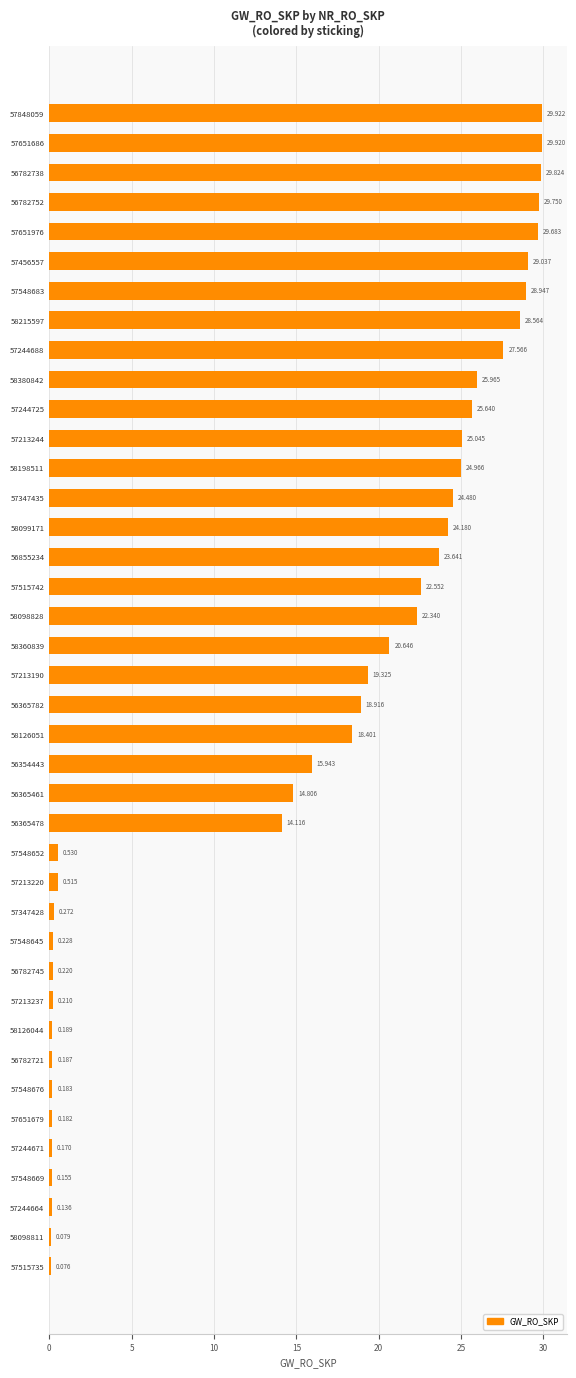

Are the bars horizontal?

Yes